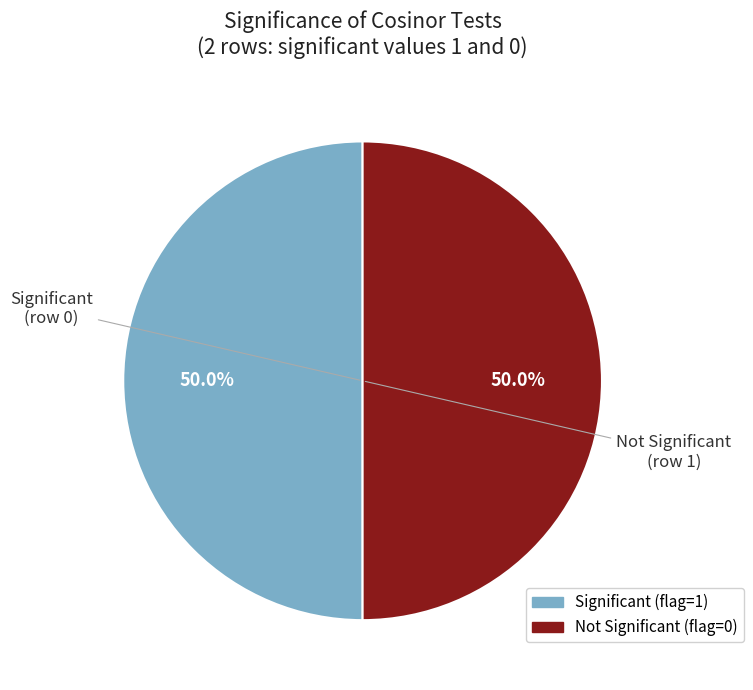

Approximately how many times larger is the value at Not Significant compared to Significant?

1.0